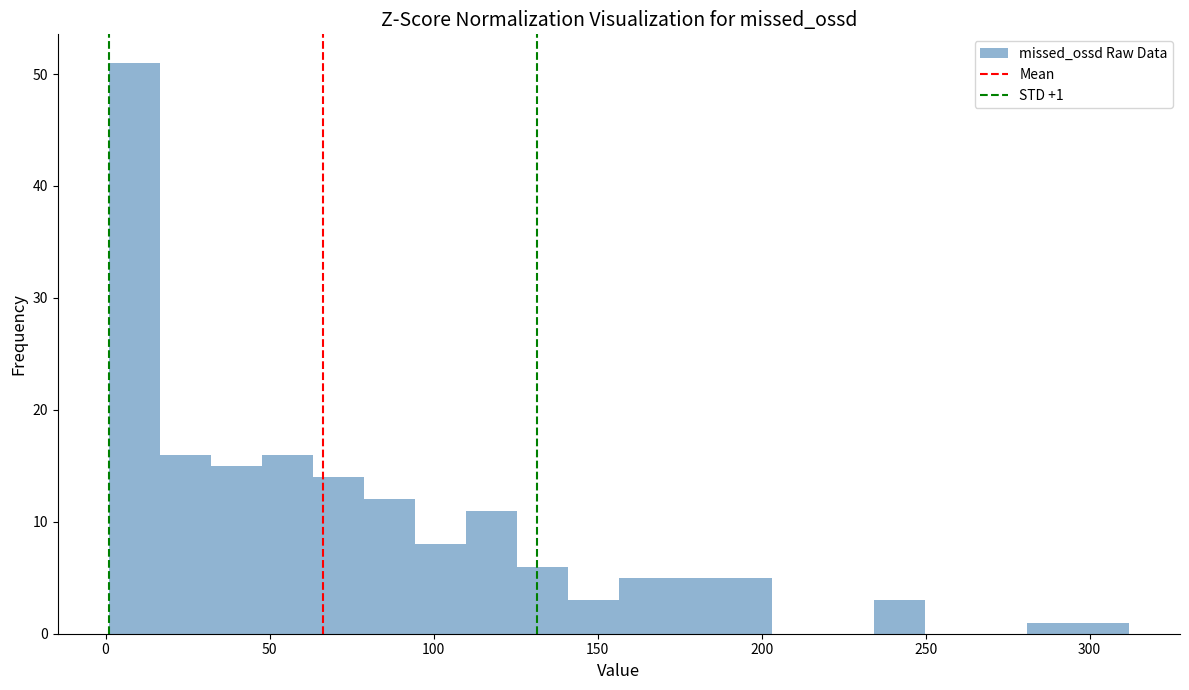

Read against the x-axis, roughly where is the centre of the tallest bar?

10